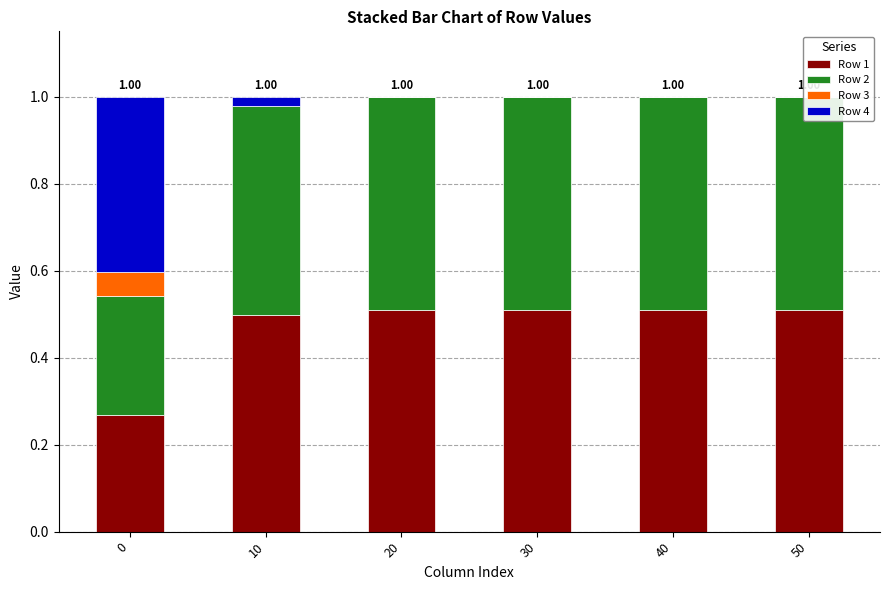

The Row 4 series shows 0.0 at 30. True or false?

True